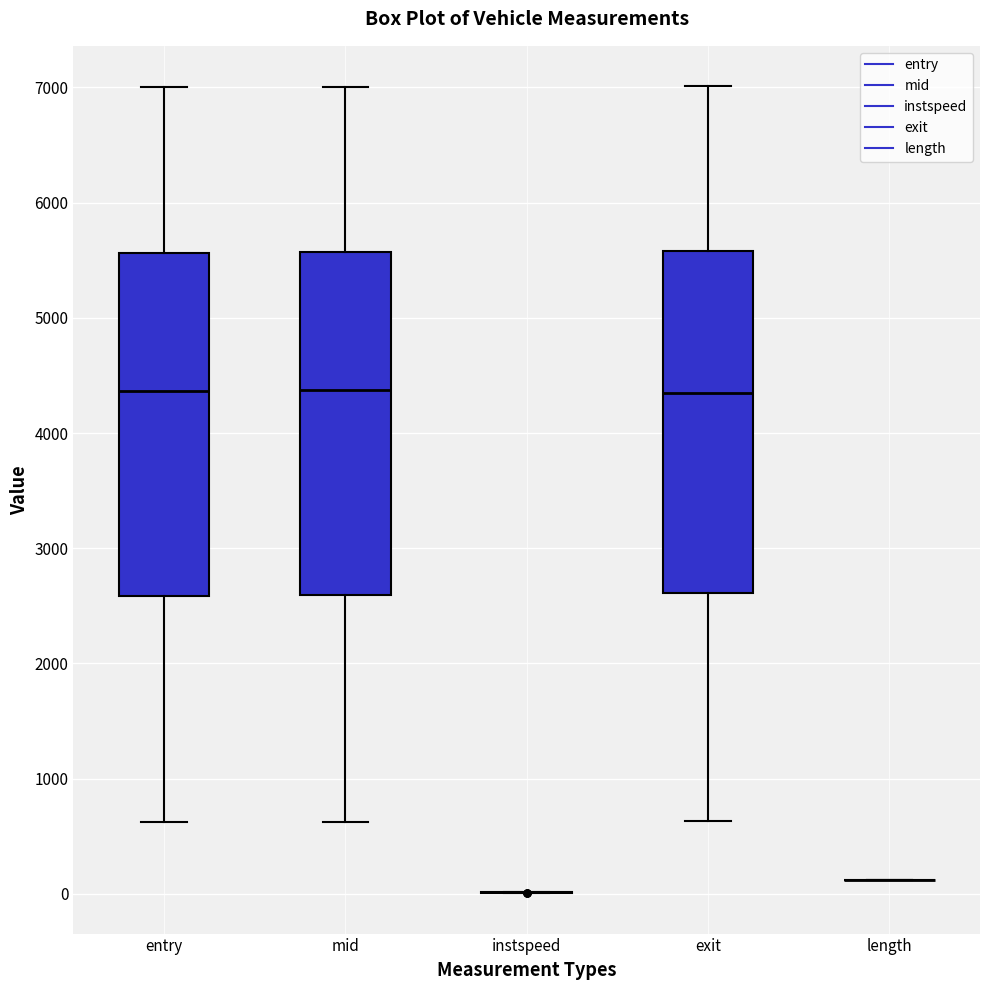

Where is the lower edge of the box for mid on the y-axis? The values are not printed on the chart, so give them approximately, as read against the axis.

2600